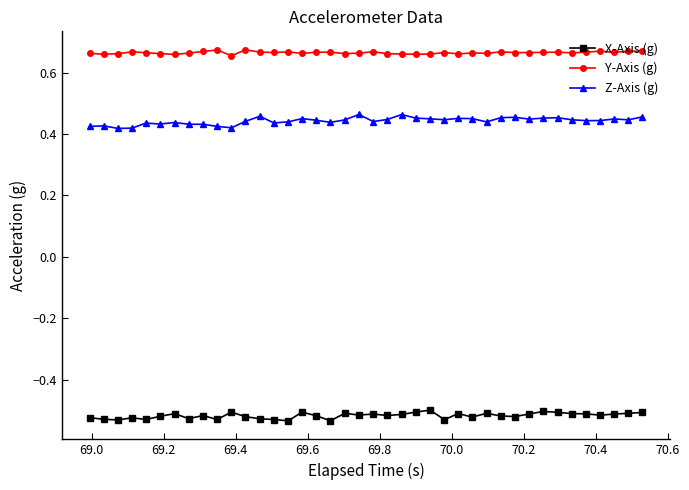

Which series has the largest total across all categories?

Y-Axis (g)